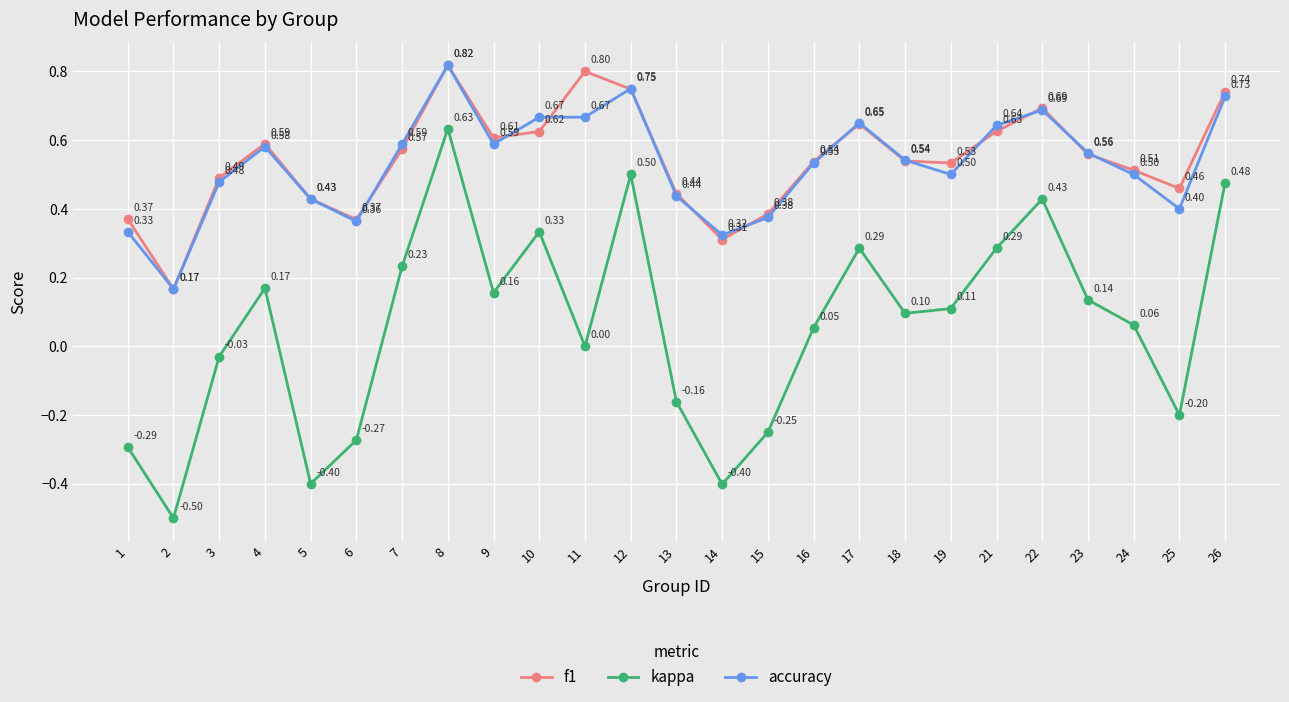

True or false: kappa has more than 2 interior local peaks.

True